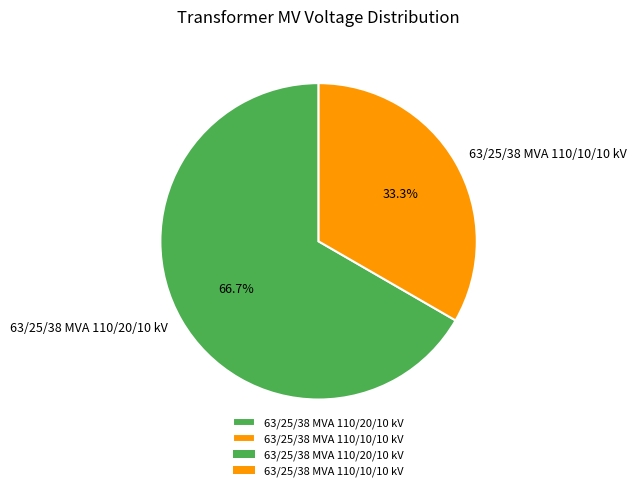

What percentage do 63/25/38 MVA 110/20/10 kV and 63/25/38 MVA 110/10/10 kV together represent?

100.0%